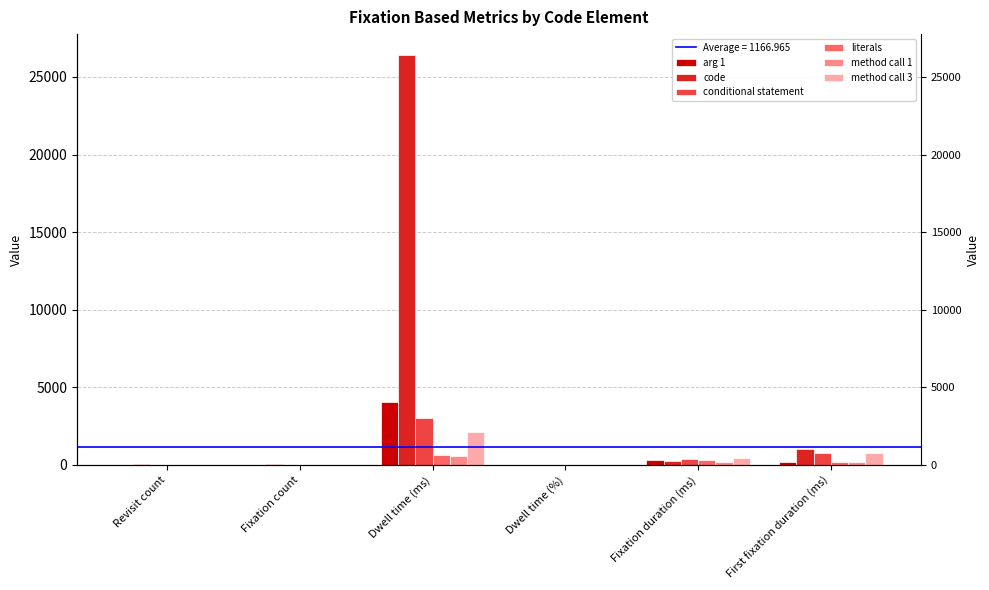

Which series has the largest range (max minus min)?

code